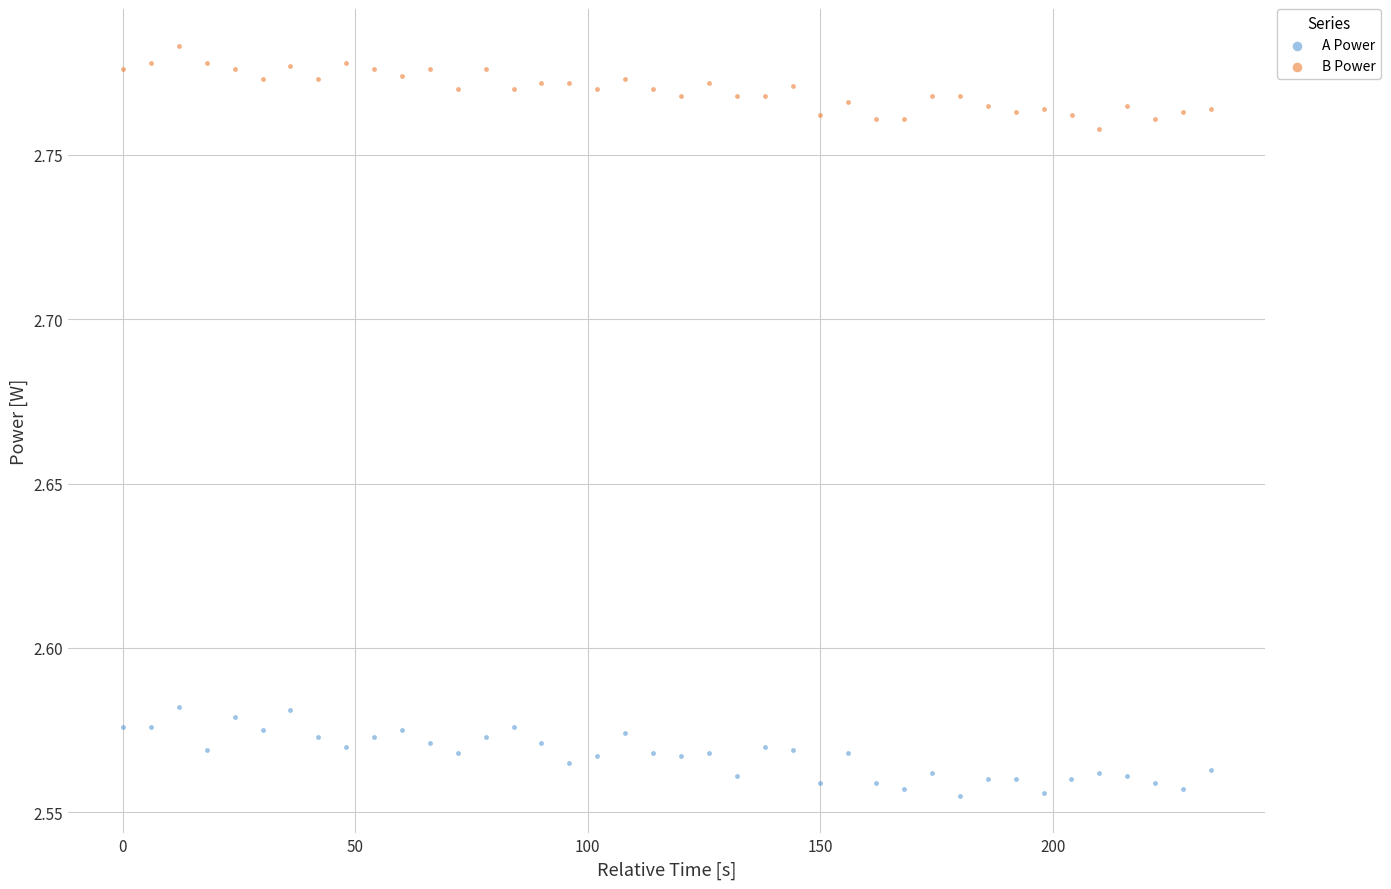

What are all the series names shown in the legend?

A Power, B Power